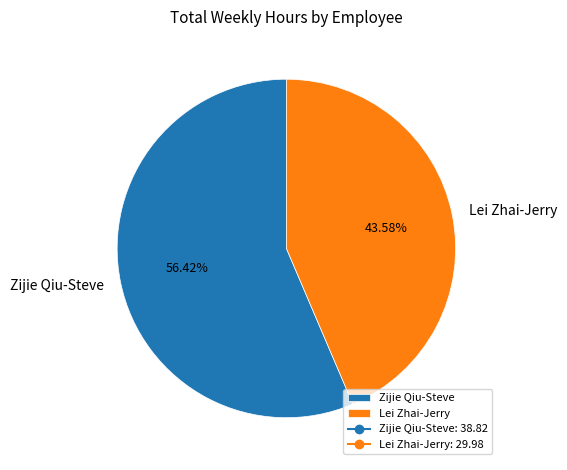

Count the number of slices in the pie.

2